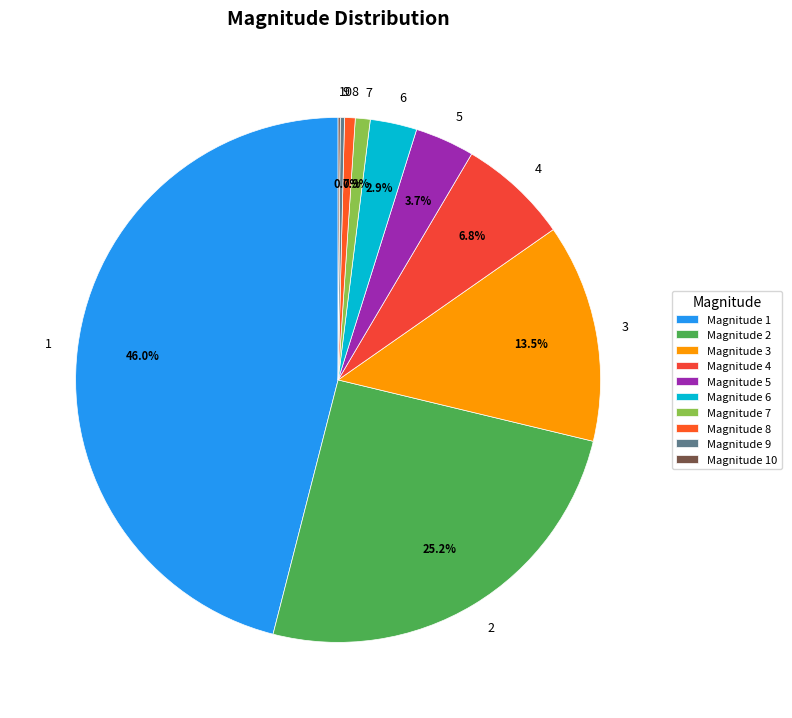

To the nearest percent, what is the difference between the largest and smallest slice percentages?

46%